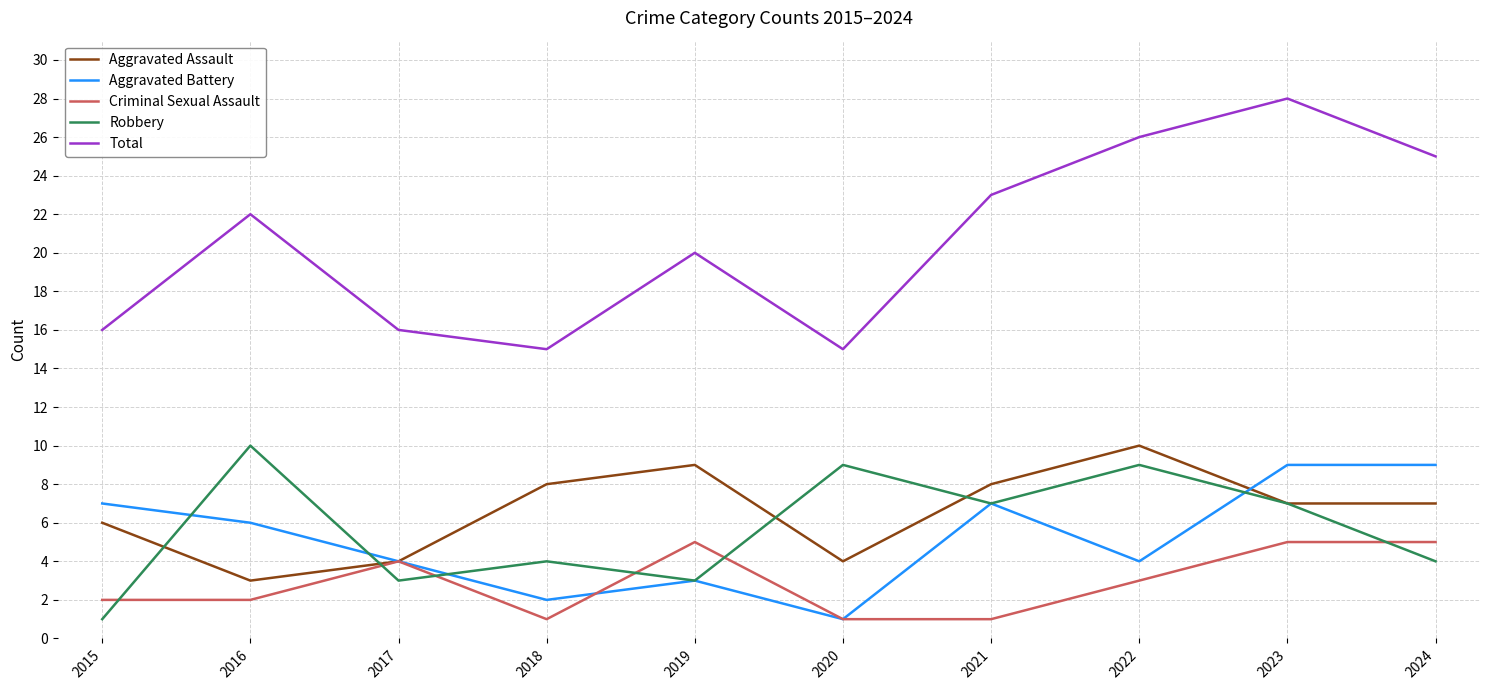

What is the approximate value of Aggravated Battery at 2022?

4